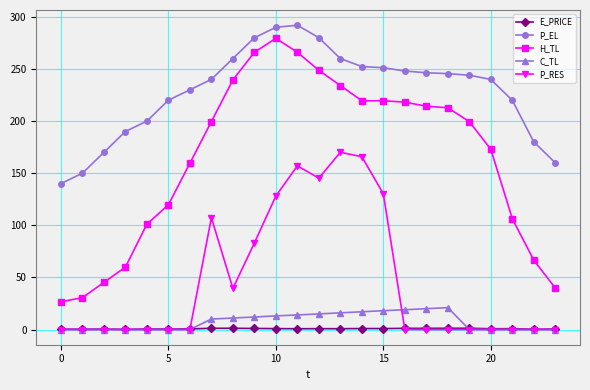

How many distinct data groups are displayed?

5